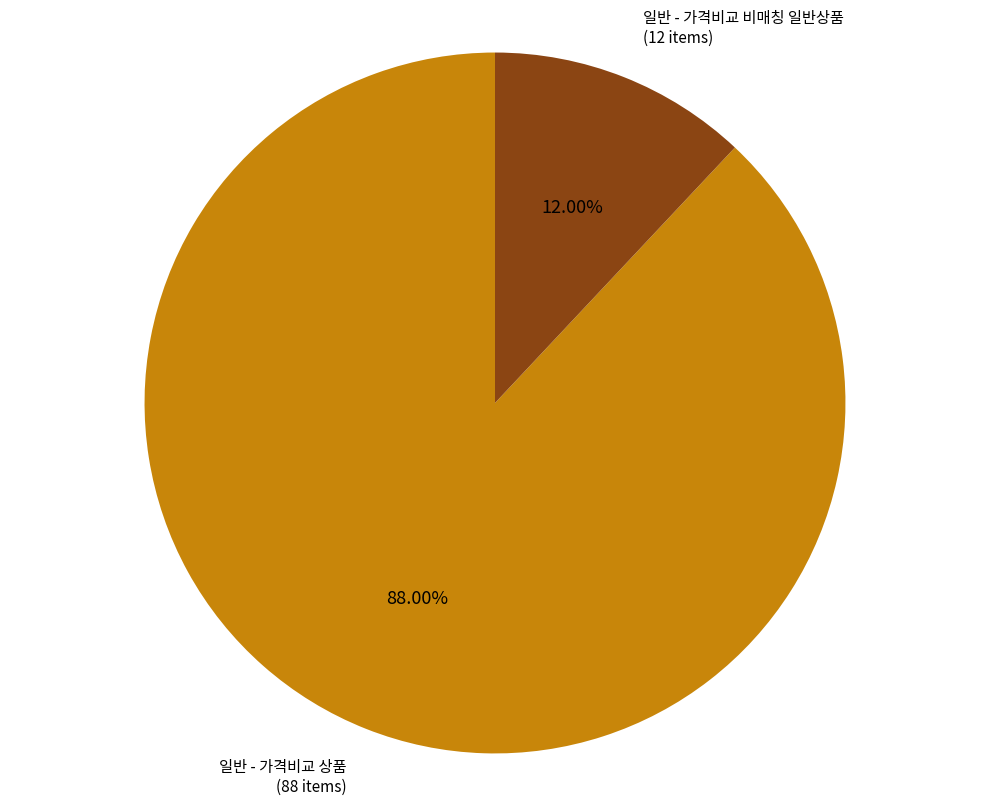

True or false: 일반 - 가격비교 상품 accounts for 88% of the total.

True